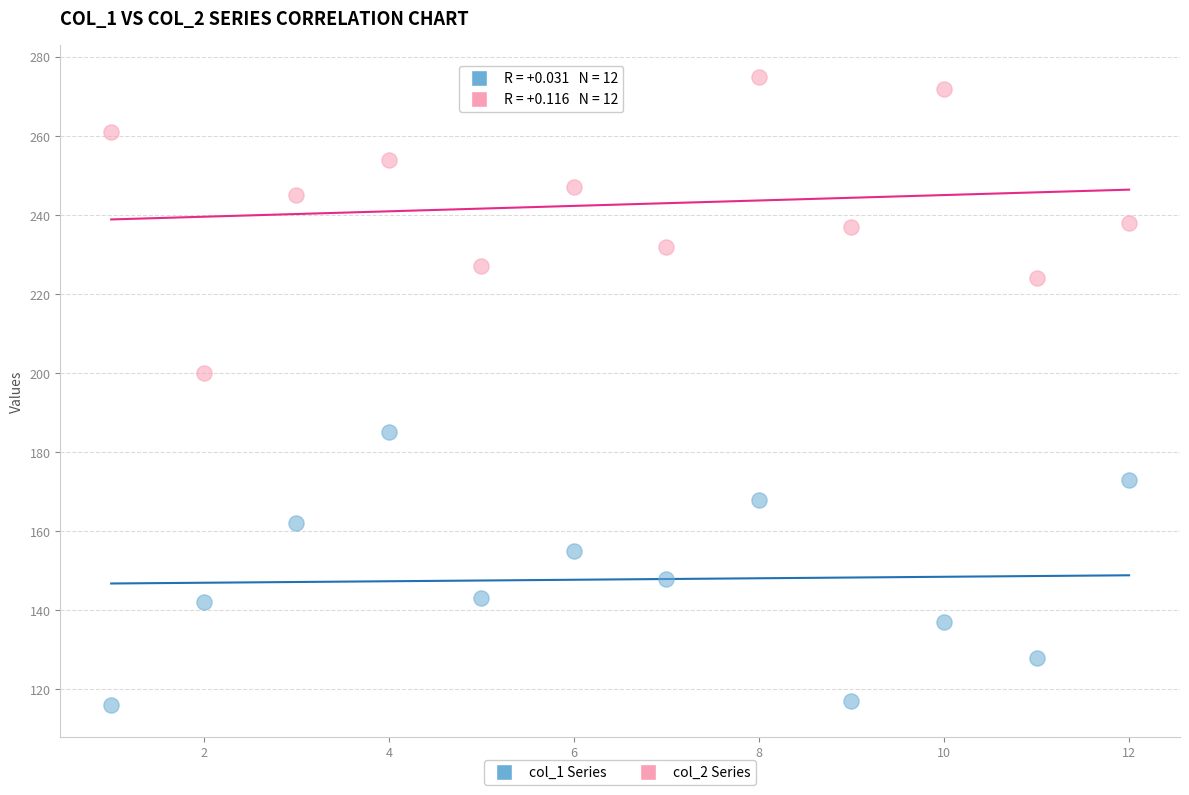

Across all series, what Y value is closest to 195?

200